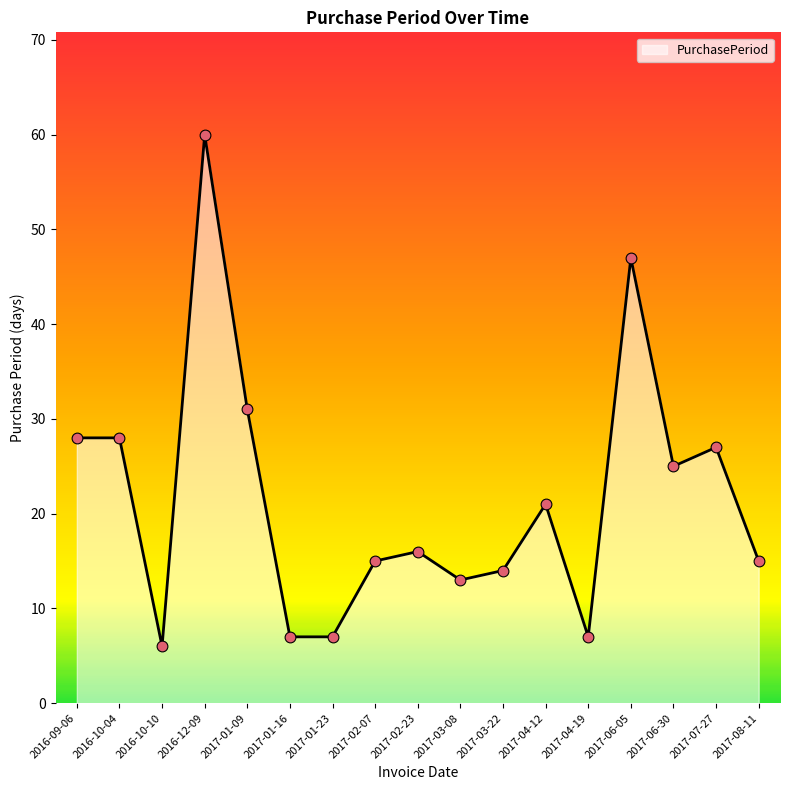

What is the change in value from 2017-02-23 to 2017-04-19?

-9